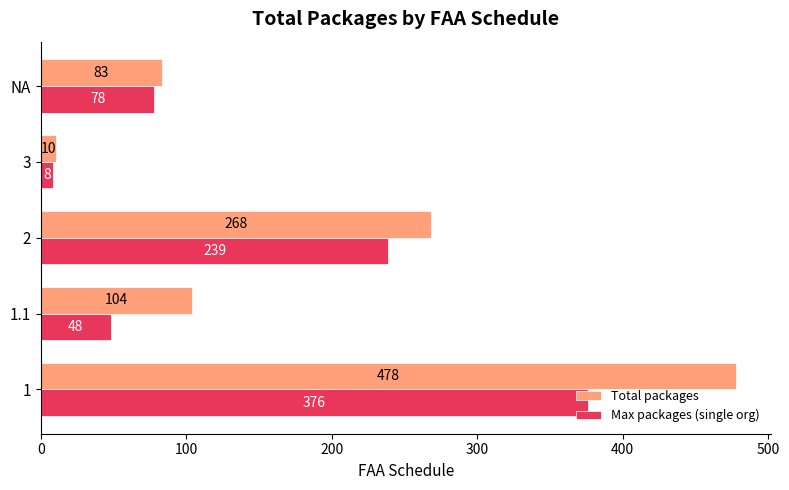

How many series are shown in this chart?

2